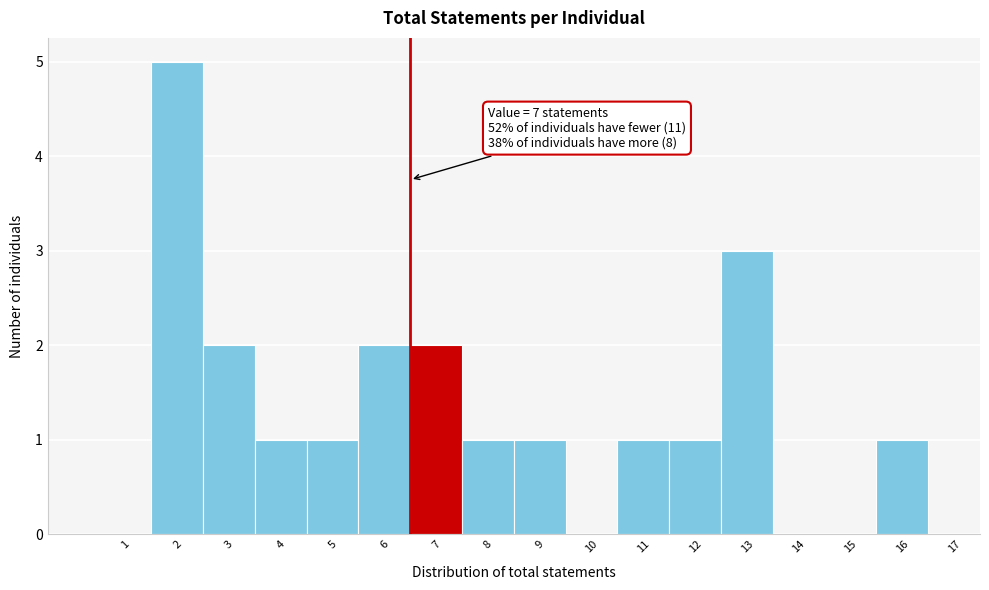

Reading left to right, what are all the values shown in this chart?

1=0	2=5	3=2	4=1	5=1	6=2	7=2	8=1	9=1	10=0	11=1	12=1	13=3	14=0	15=0	16=1	17=0